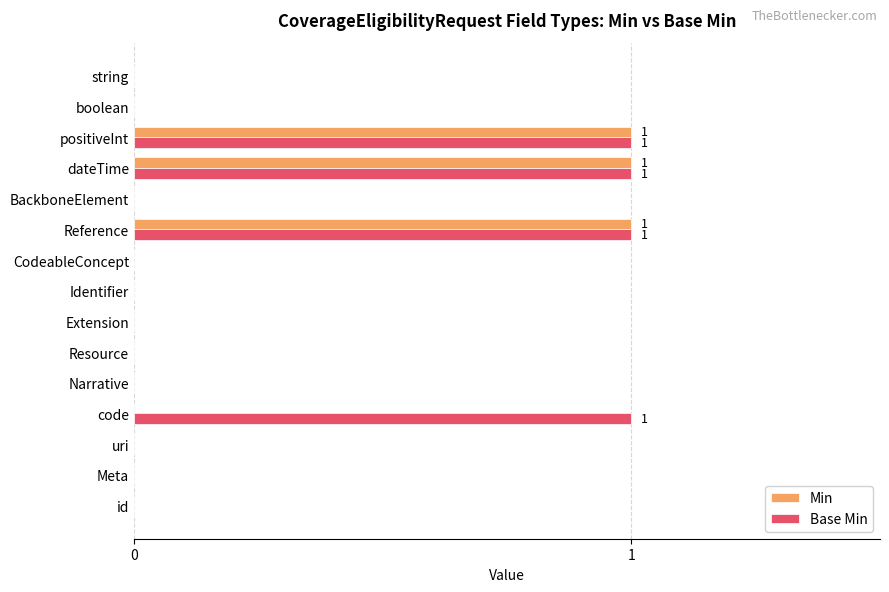

Which series has the largest total across all categories?

Base Min